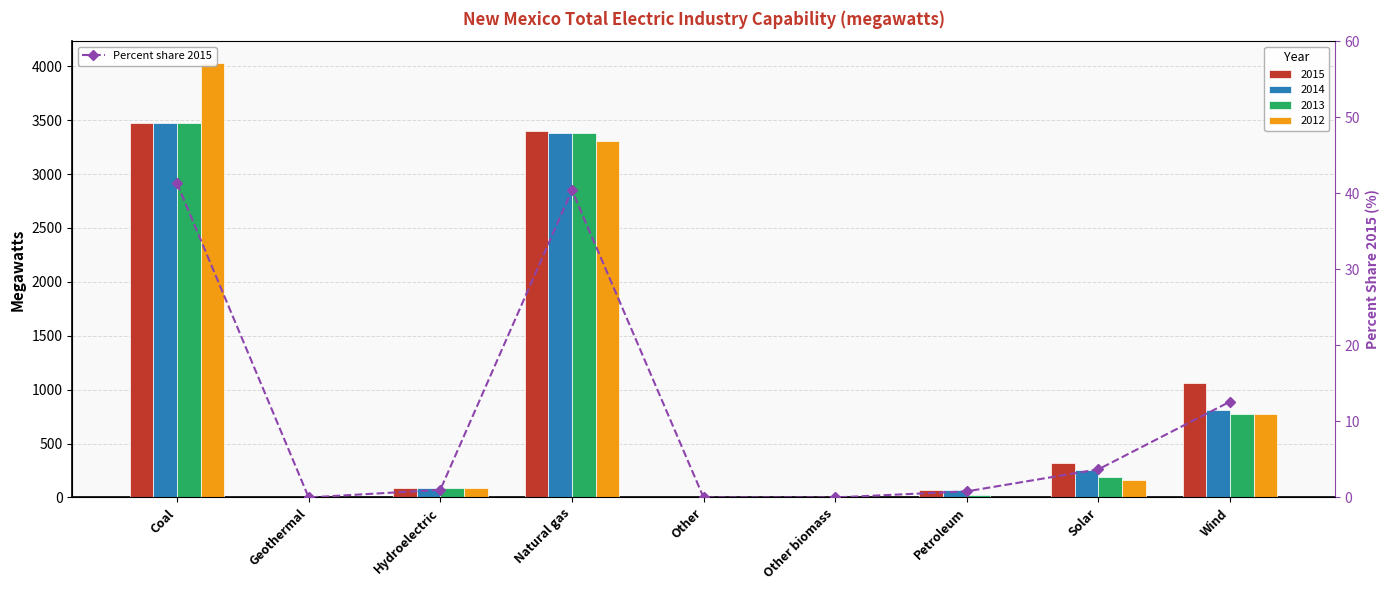

What is the difference between the second highest and second lowest values?

40.4